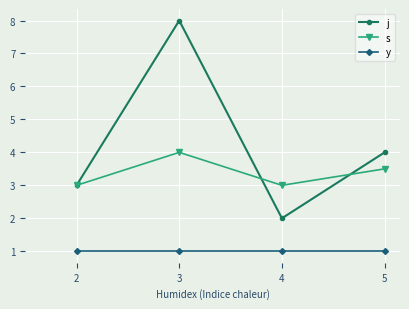

At how many categories does at least one series exceed 2?

4